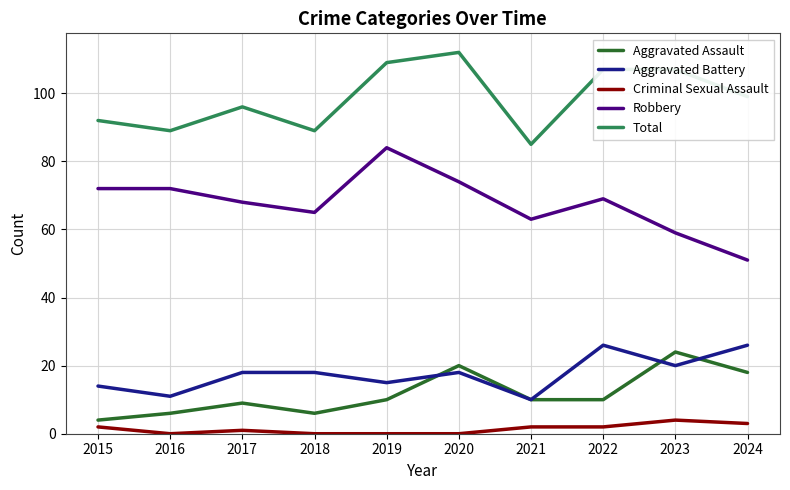

What is the highest value of the Total series?

112